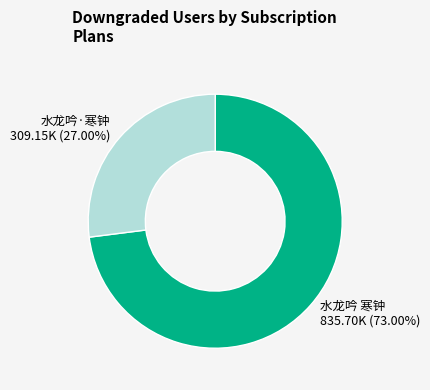

Which category has the biggest portion of the pie?

水龙吟 寒钟